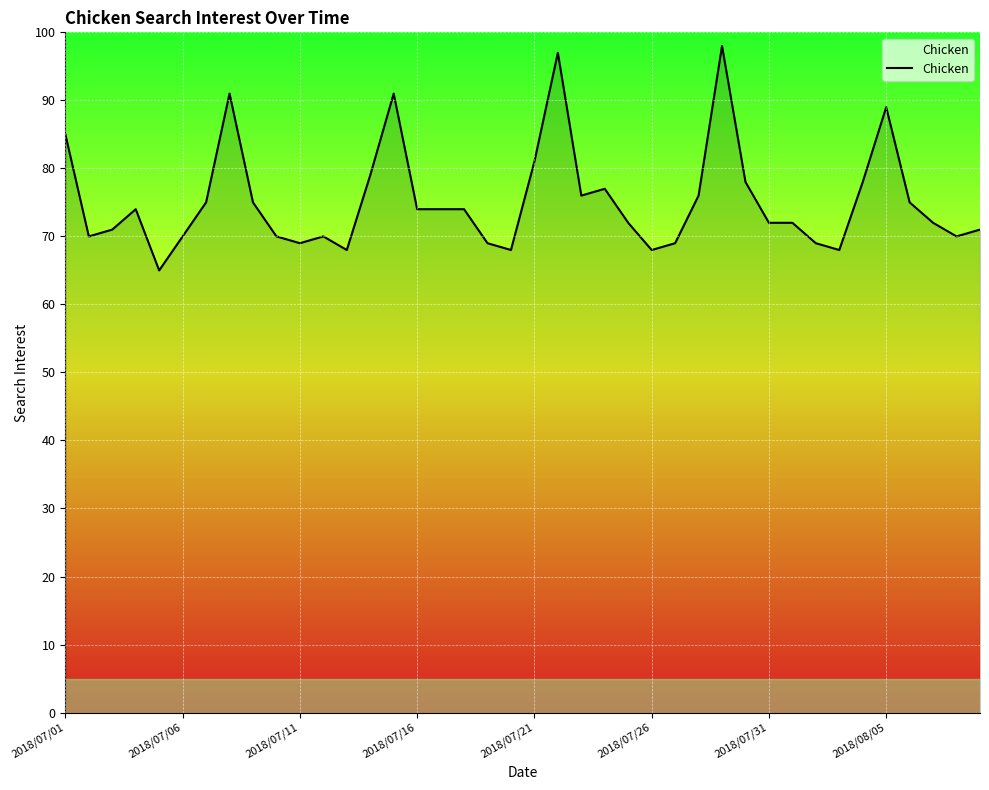

What is the difference between the maximum and minimum values?

33